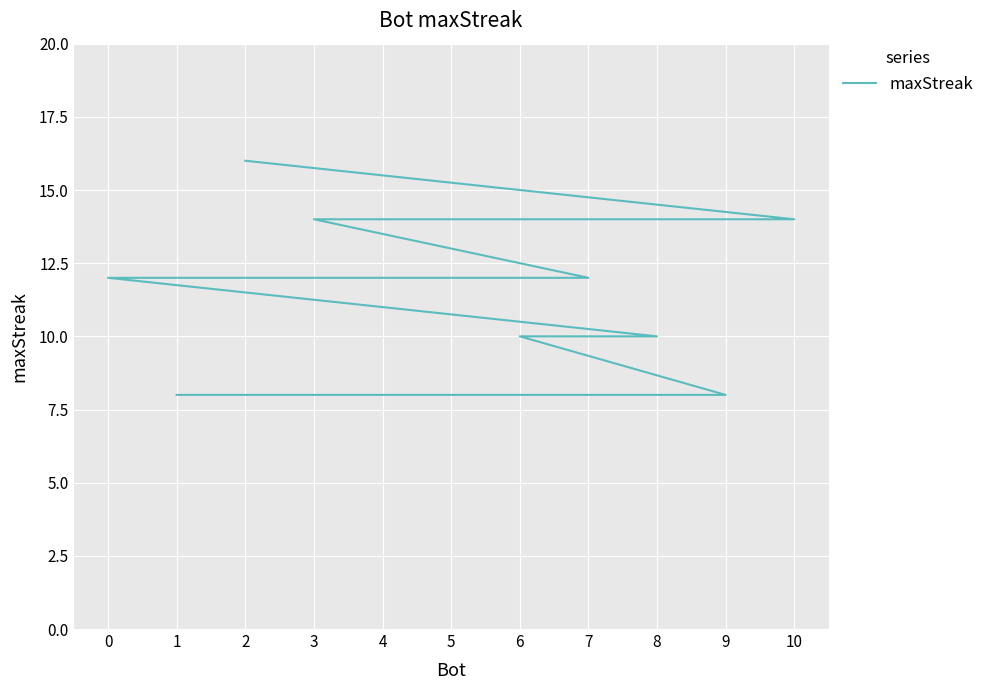

What is the label of the 10th point from the left?

9